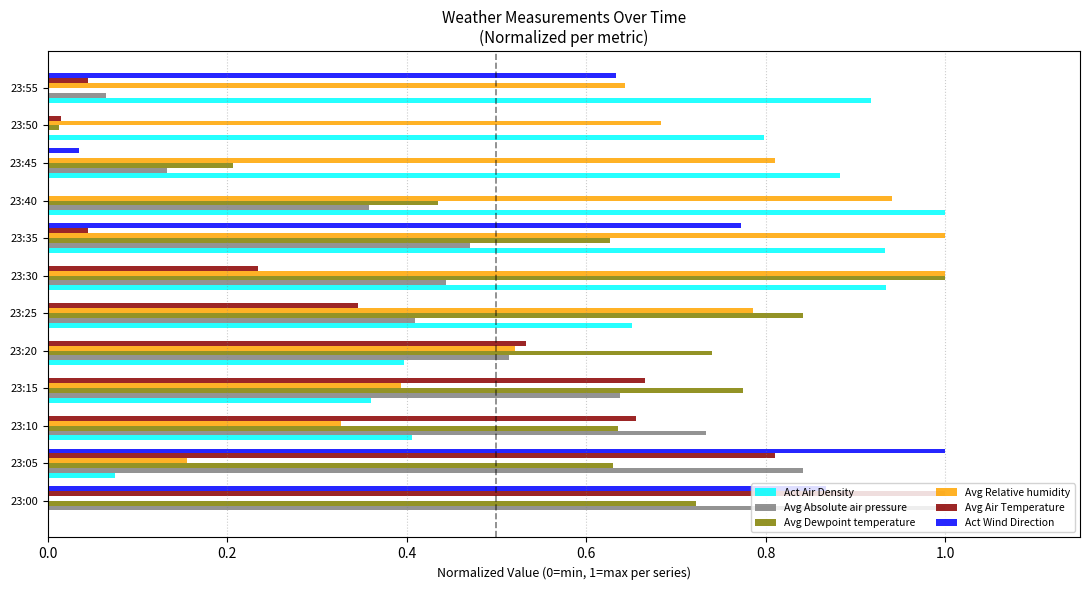

How many categories are shown in the chart?

12